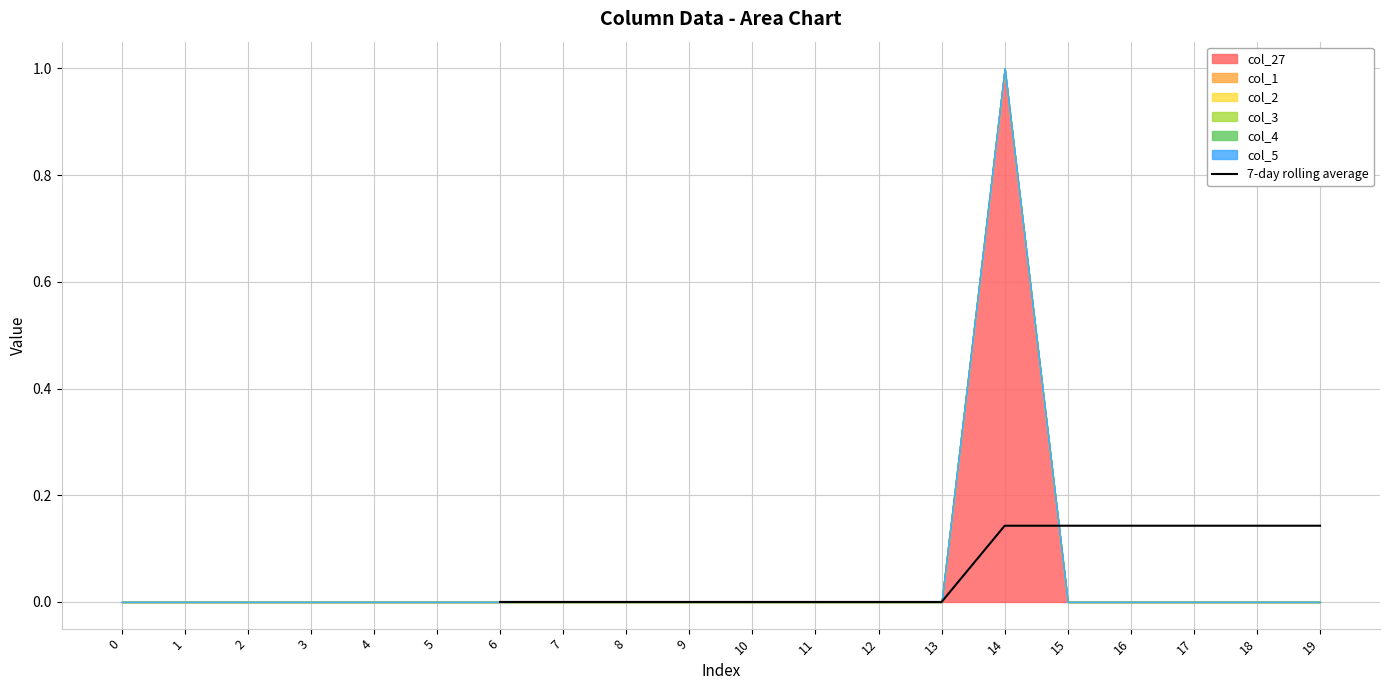

The 7-day rolling average series shows -0.1 at 13. True or false?

False